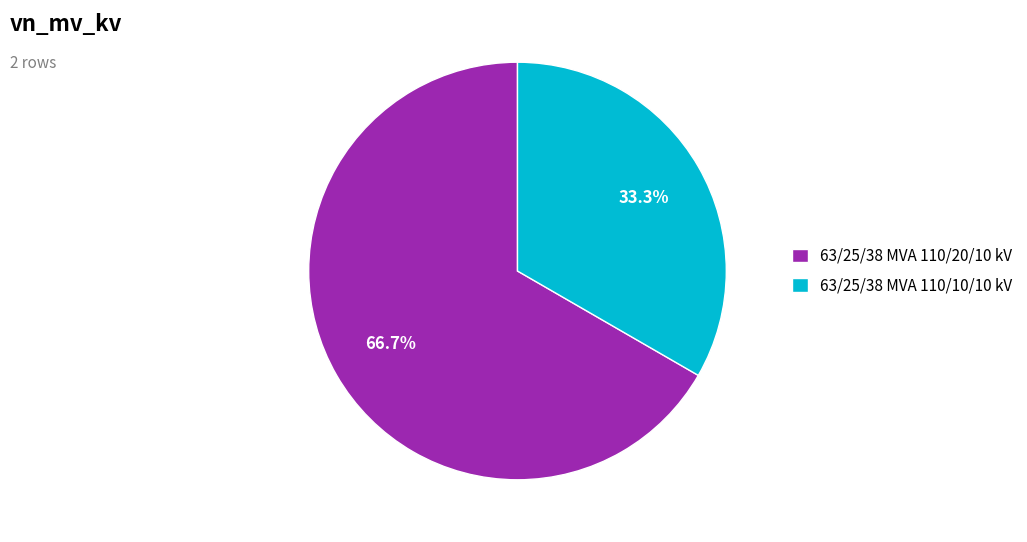

Which category accounts for the majority?

63/25/38 MVA 110/20/10 kV